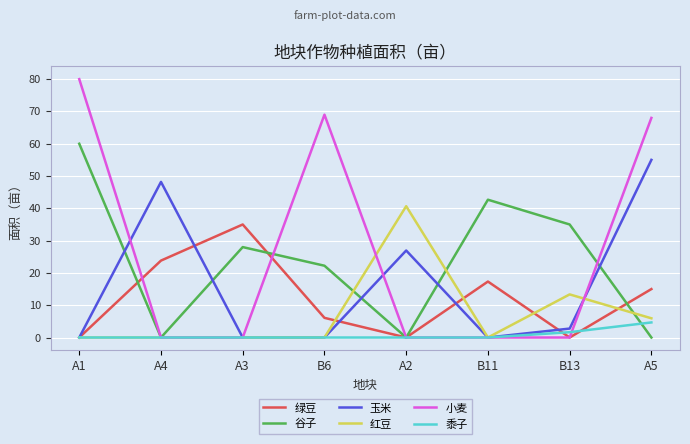

Where is 谷子 nearest to the value 30?

A3